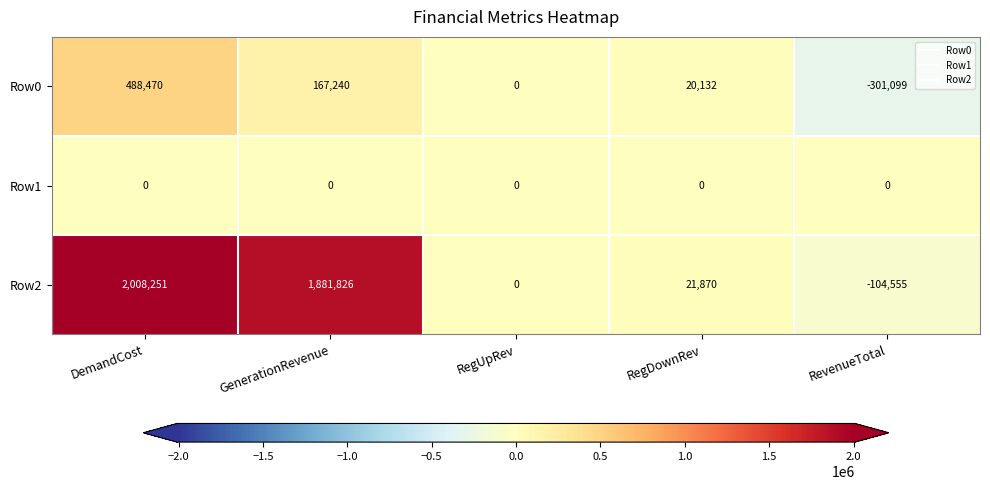

What is the spread (max minus min) of values at DemandCost?

2008251